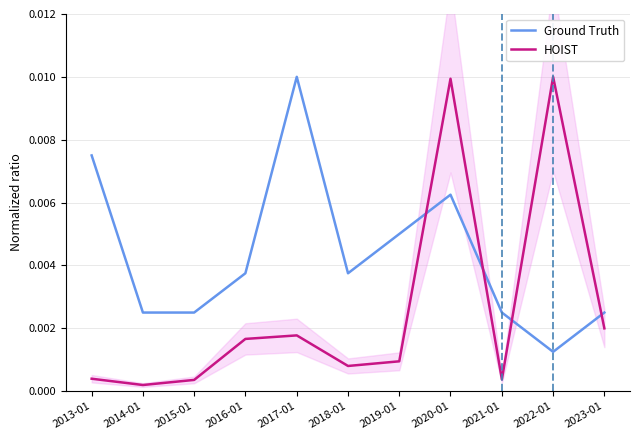

What are all the series names shown in the legend?

Ground Truth, HOIST